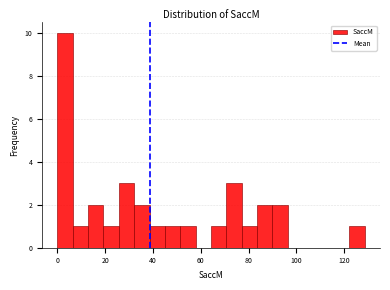

Around what value on the x-axis is the tallest bar? Give the approximate position of its centre, as read against the axis.

4